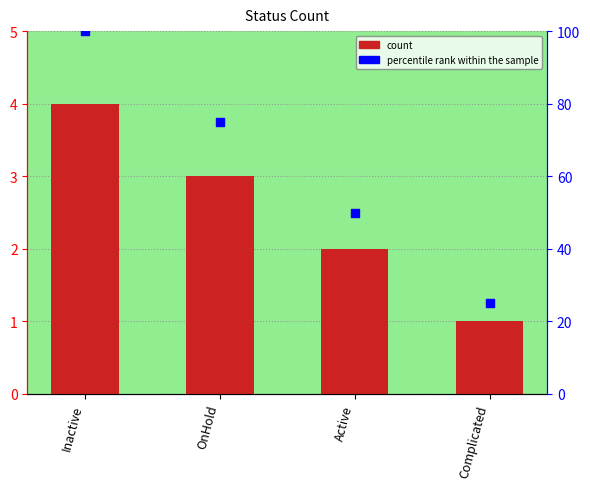

At which category is the sum across all series the highest?

Inactive